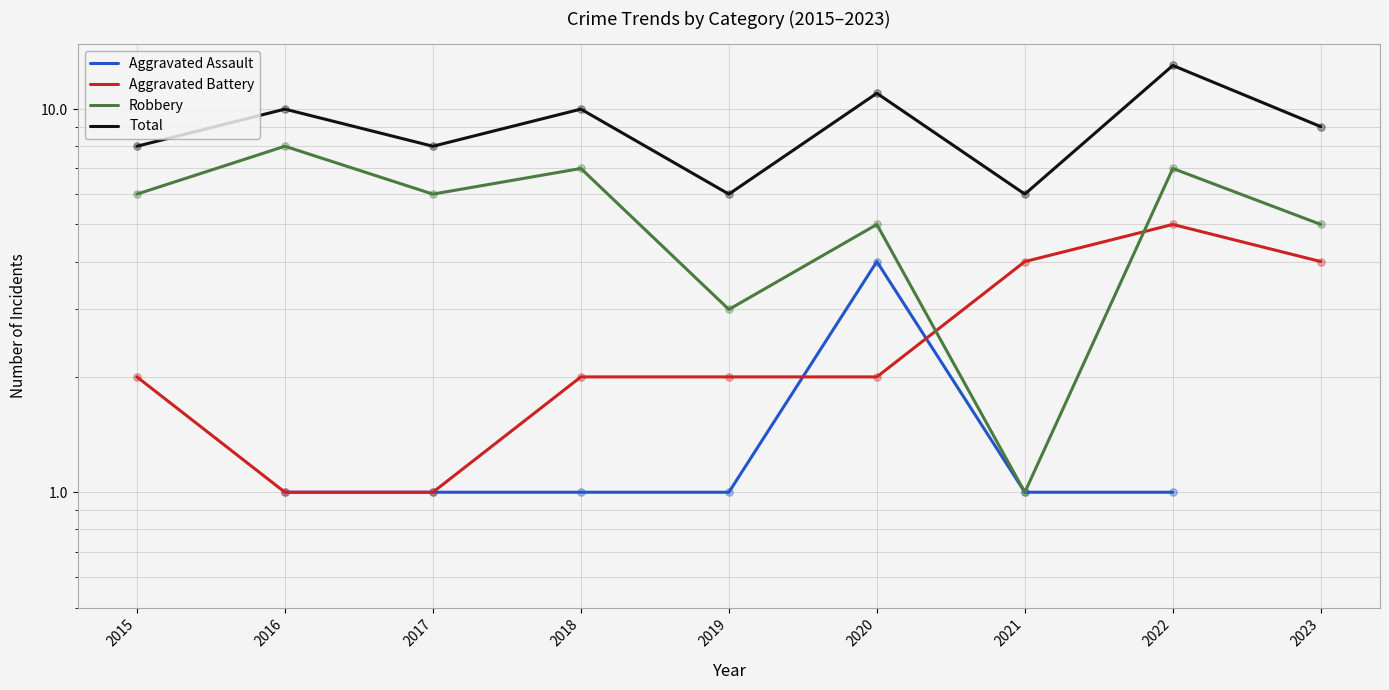

What are all the series names shown in the legend?

Aggravated Assault, Aggravated Battery, Robbery, Total